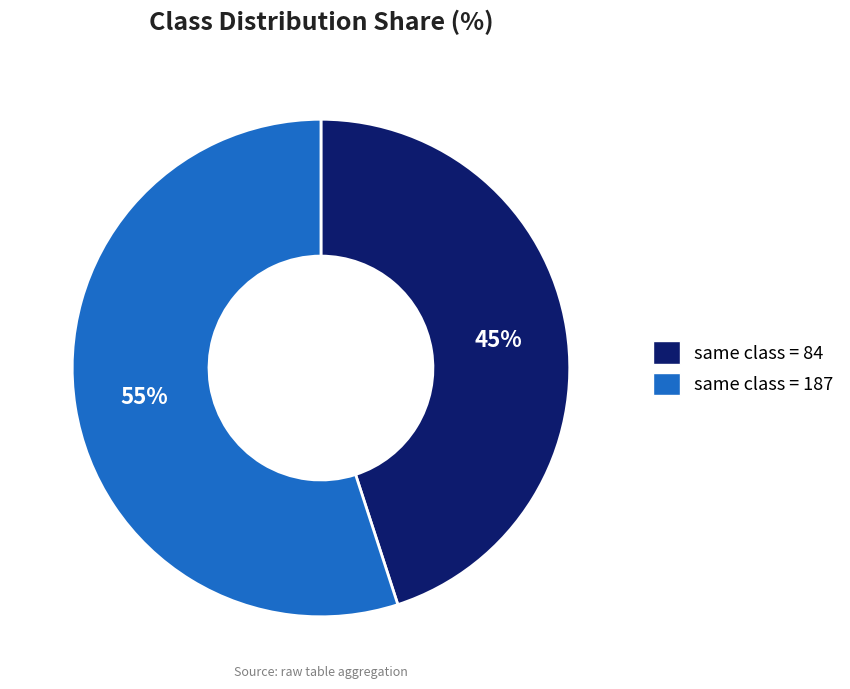

Is there any slice that represents more than half of the pie?

Yes